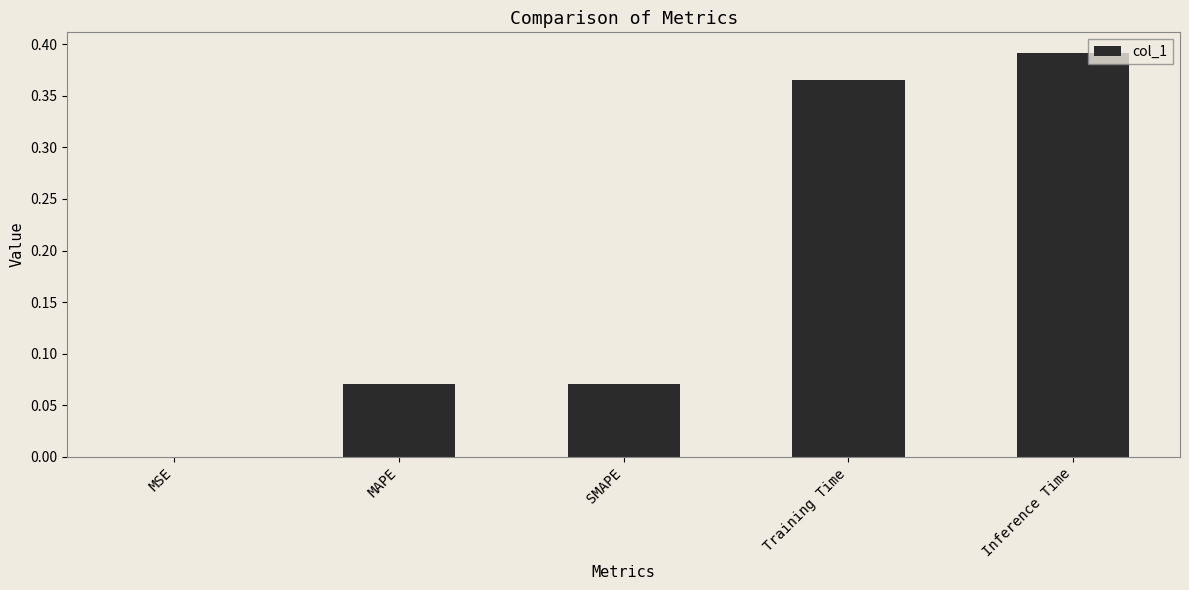

Where is the data nearest to the value 0?

MSE